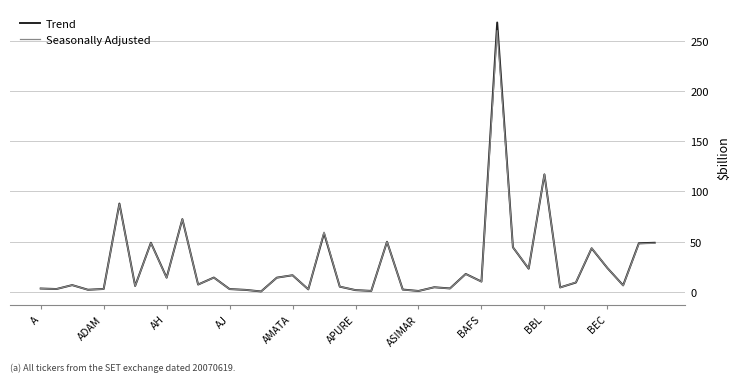

Count the number of categories in the chart.

40